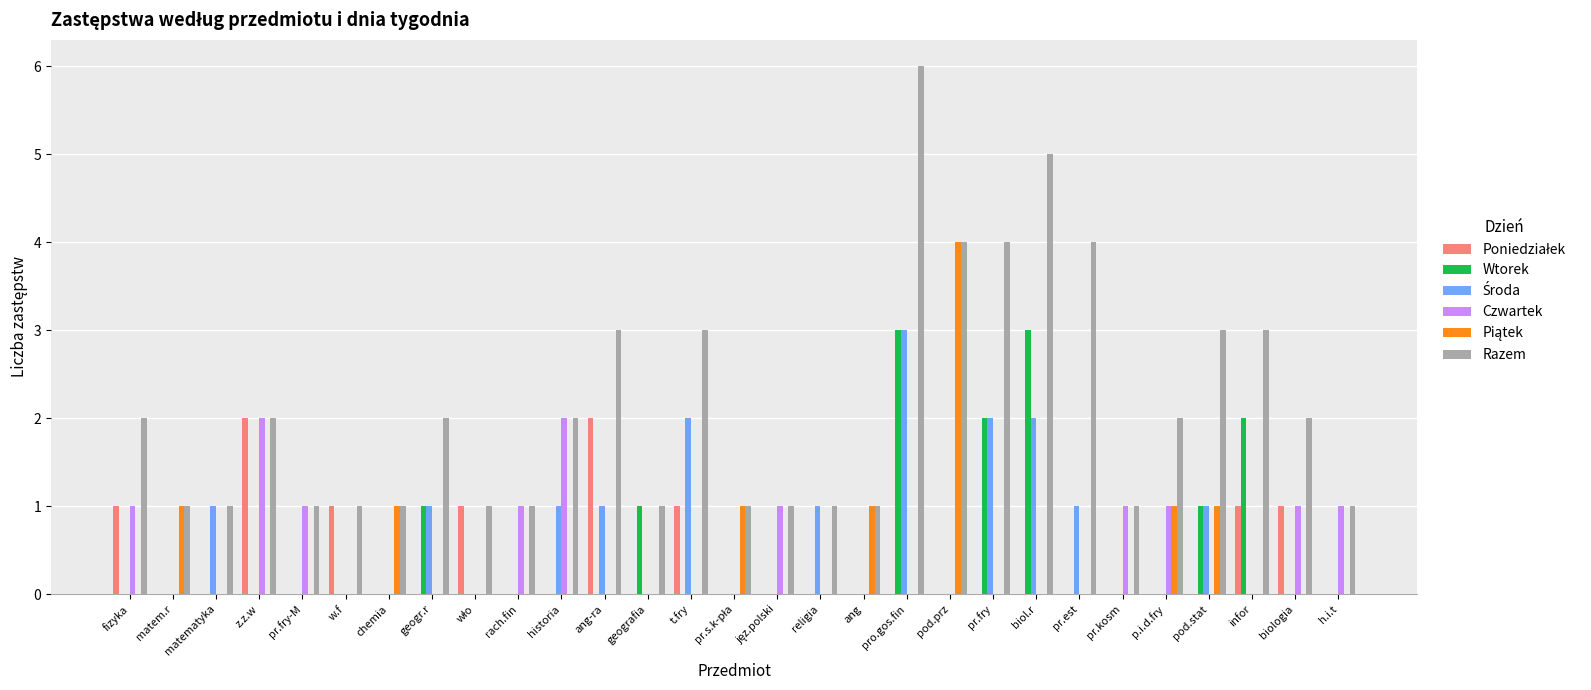

What is the spread (max minus min) of values at matematyka?

1